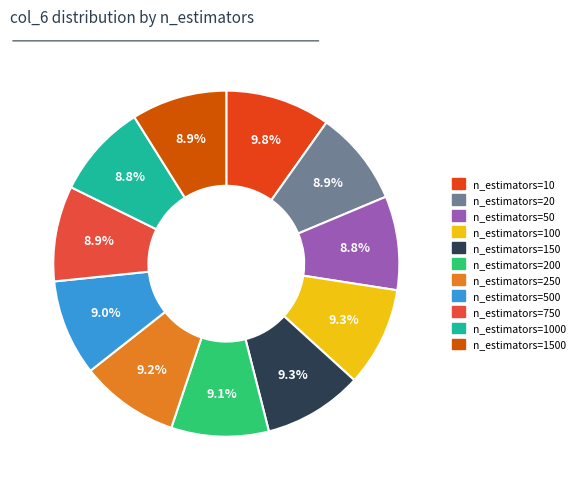

What is the largest slice in the pie chart?

n_estimators=10